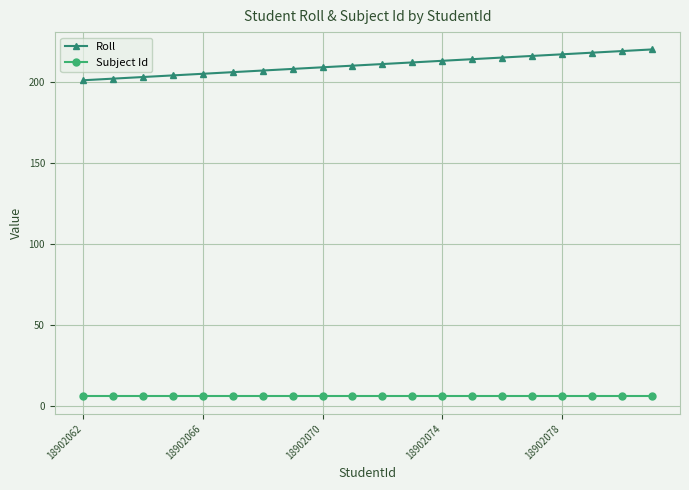

What is the difference between the maximum and minimum values in the Roll series?

19